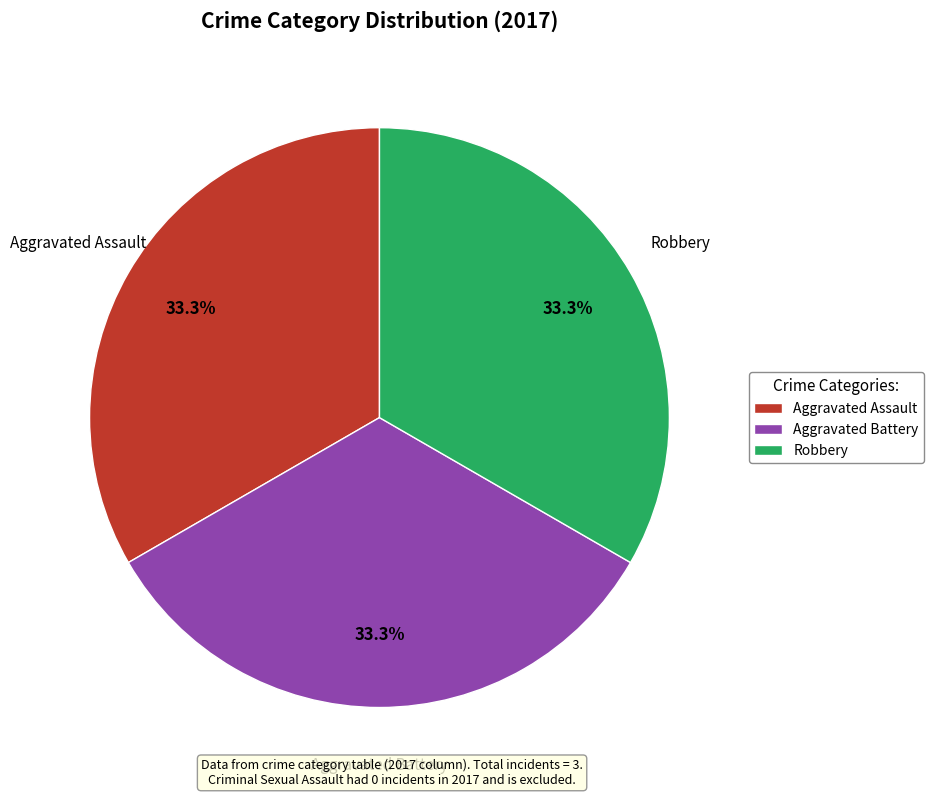

Approximately how many times larger is the value at Aggravated Battery compared to Aggravated Assault?

1.0